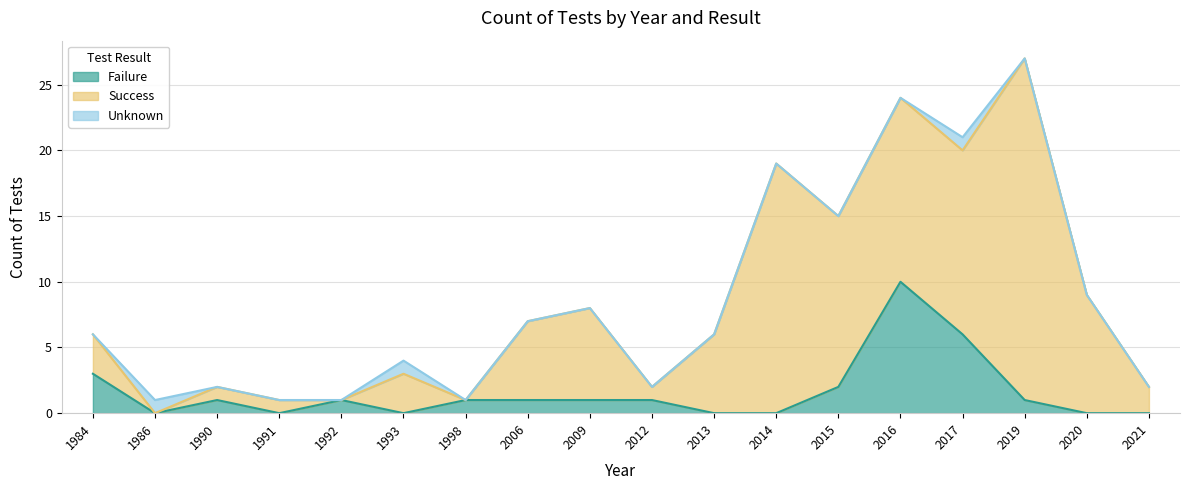

What are all the series names shown in the legend?

Failure, Success, Unknown